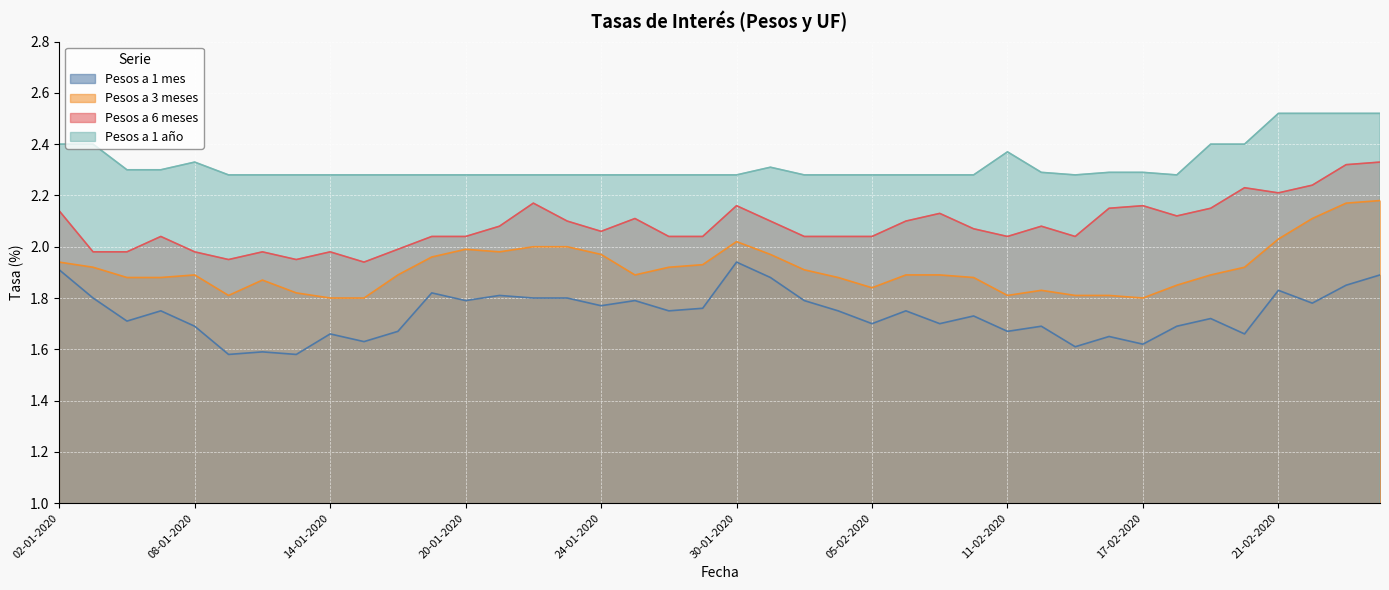

The value of Pesos a 1 año at 20-01-2020 is 3.3. True or false?

False